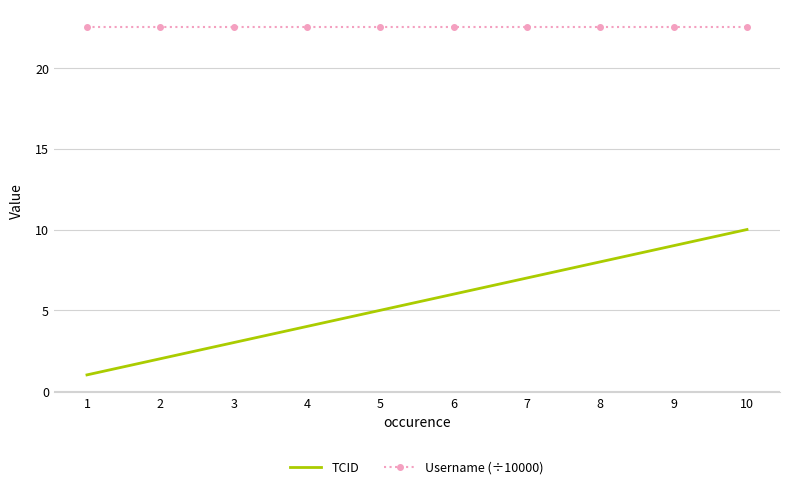

At how many categories does at least one series exceed 20?

10